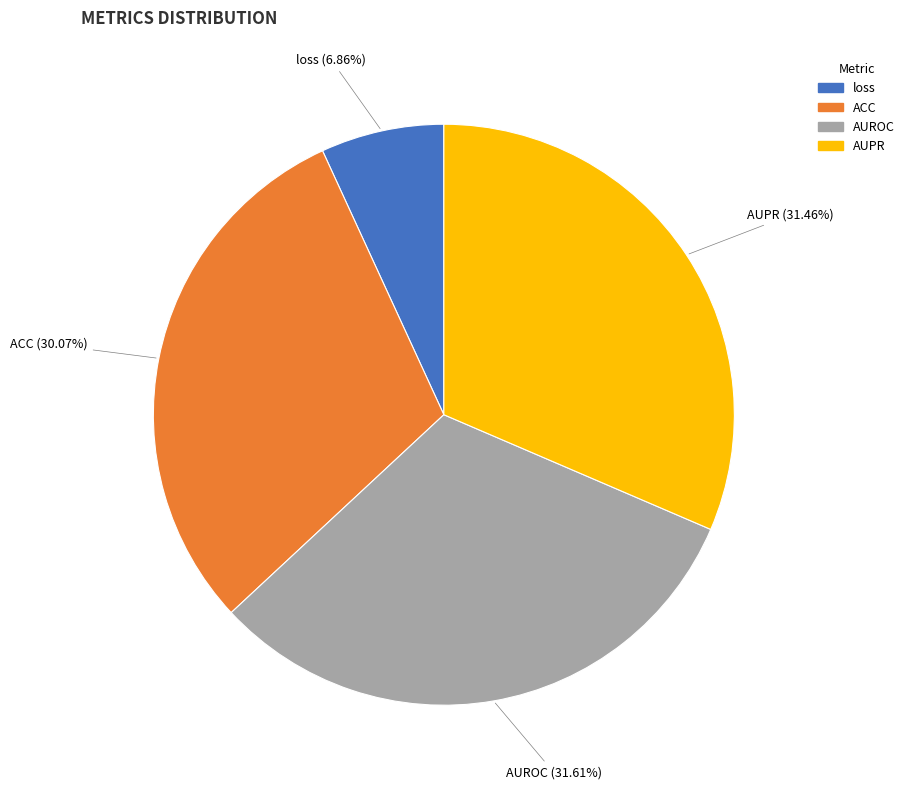

Is AUROC the majority of the pie?

No